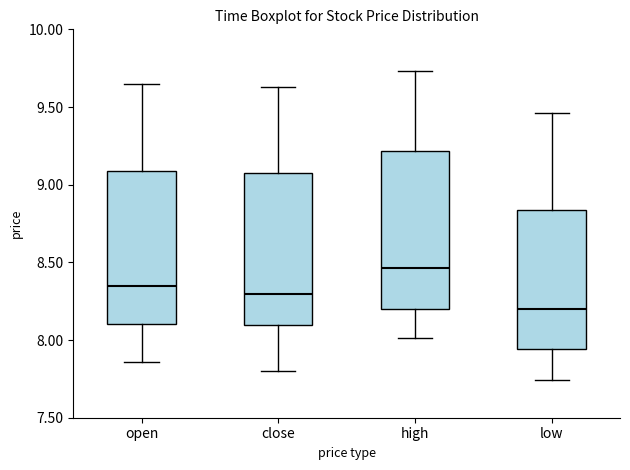

Reading left to right, read every box against the y-axis: the position of its median line, the range the box covers, and the ends of its whiskers. The values are not printed on the chart, so give them approximately, as read against the axis.

open: median 8.35, box 8.10 to 9.10, whiskers 7.85 to 9.65
close: median 8.30, box 8.10 to 9.10, whiskers 7.80 to 9.65
high: median 8.45, box 8.20 to 9.20, whiskers 8.00 to 9.75
low: median 8.20, box 7.95 to 8.85, whiskers 7.75 to 9.45